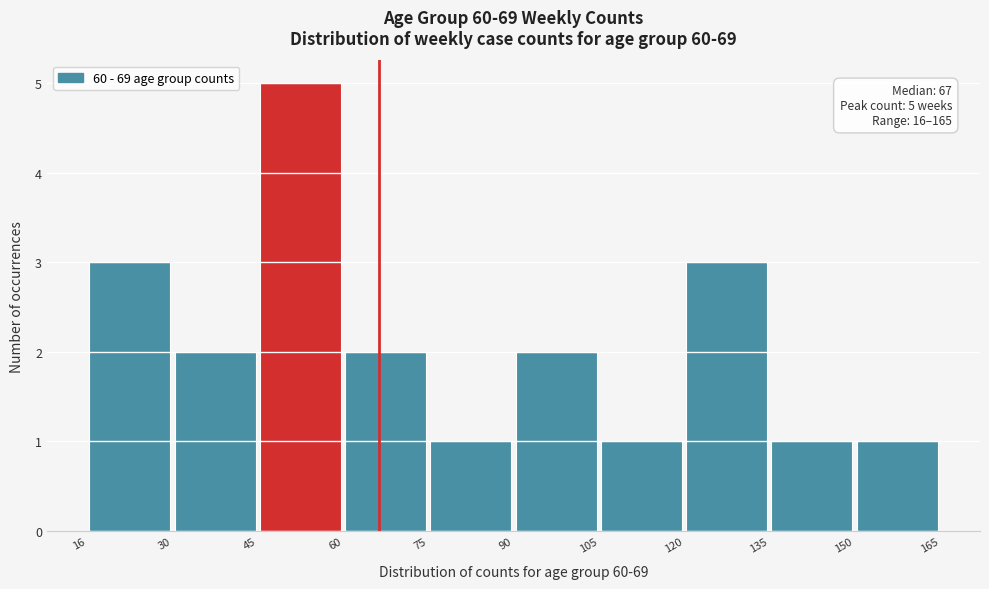

Which range on the x-axis has the tallest bar?

45 to 60